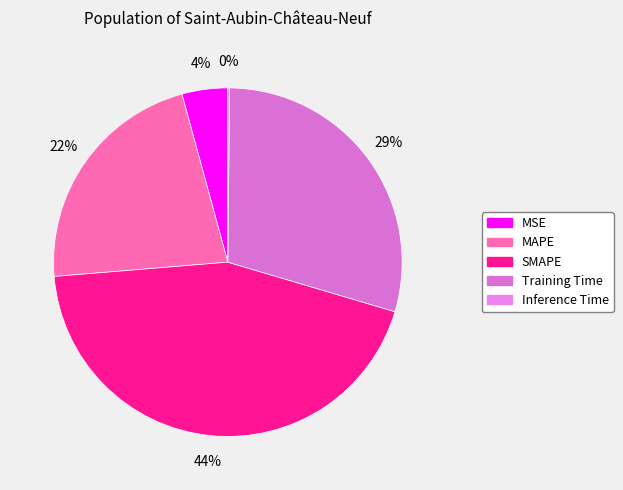

To the nearest percent, what percentage of the pie is MSE?

4%